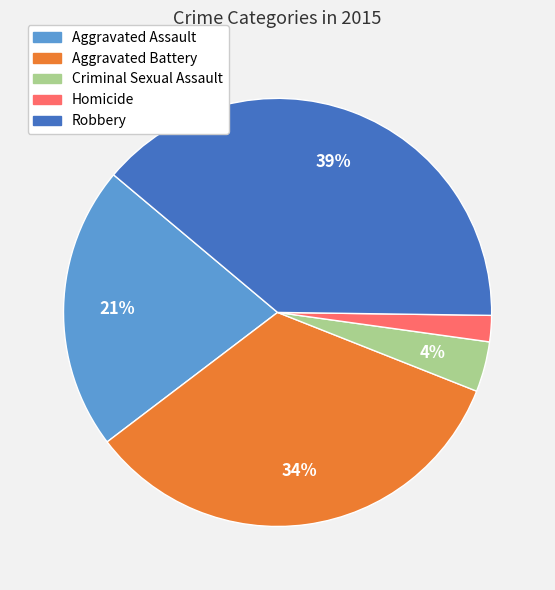

Does any single category account for the majority?

No